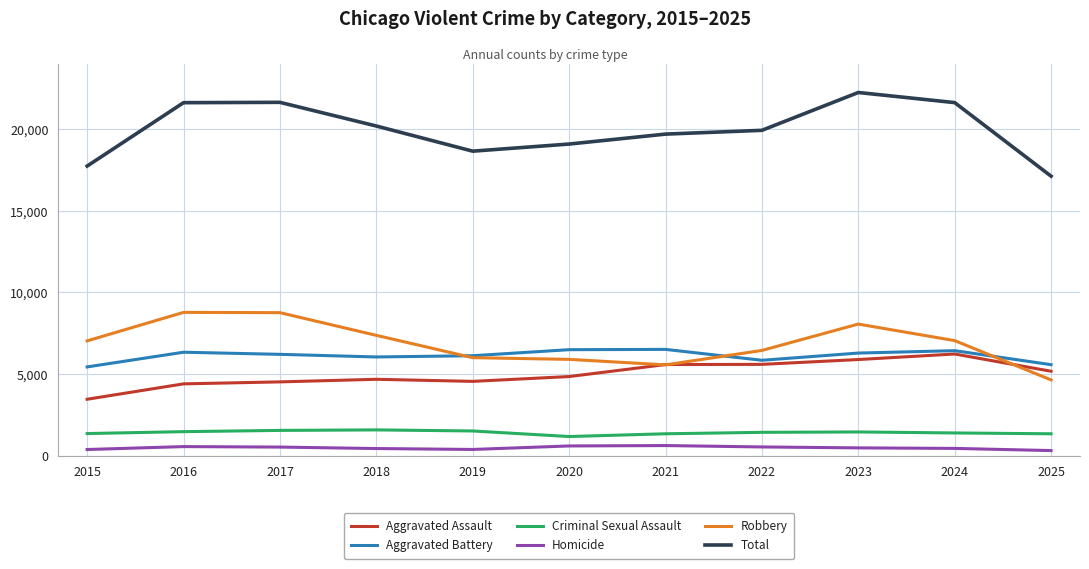

Which series has the largest total across all categories?

Total